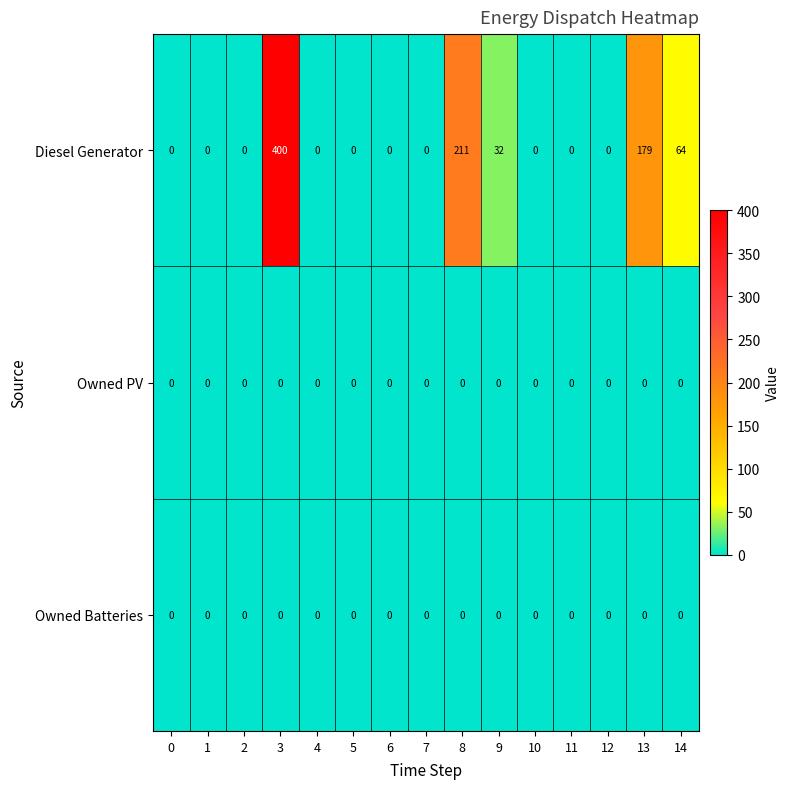

The Diesel Generator series shows 0 at 1. True or false?

True